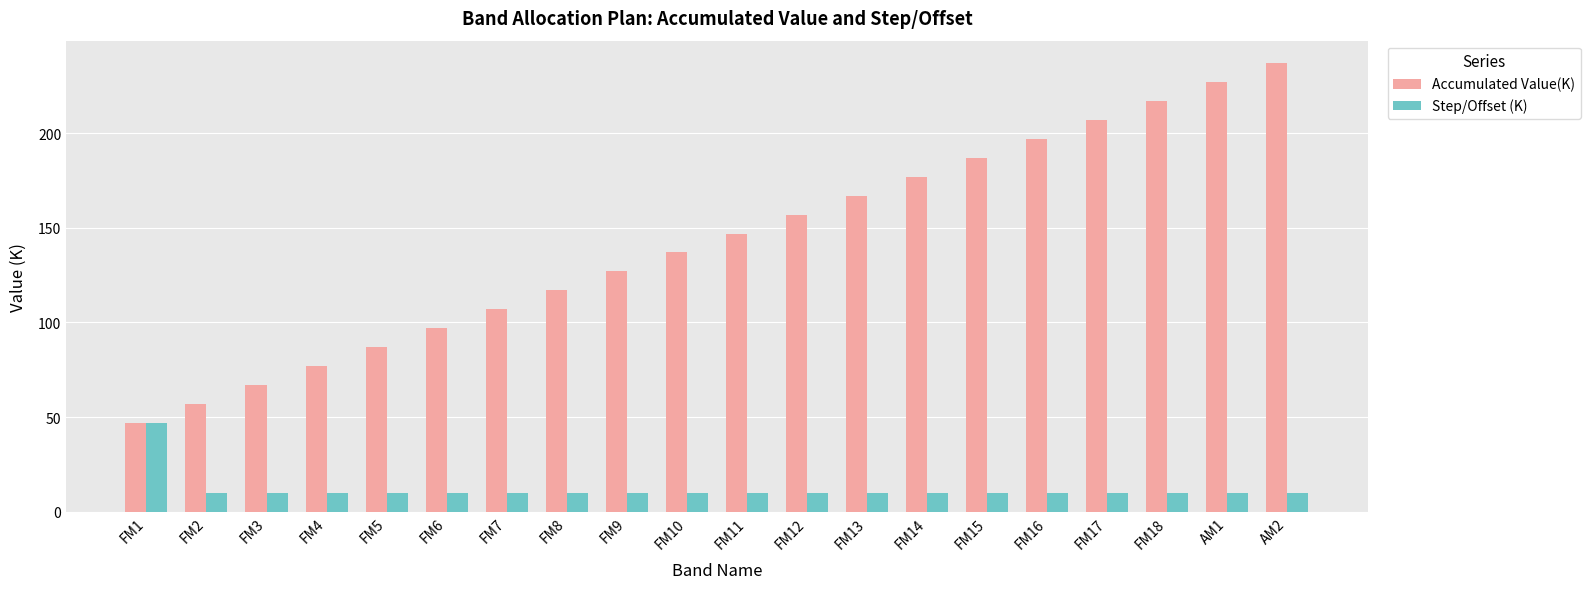

Rank the series by their maximum value, from lowest to highest.

Step/Offset (K), Accumulated Value(K)